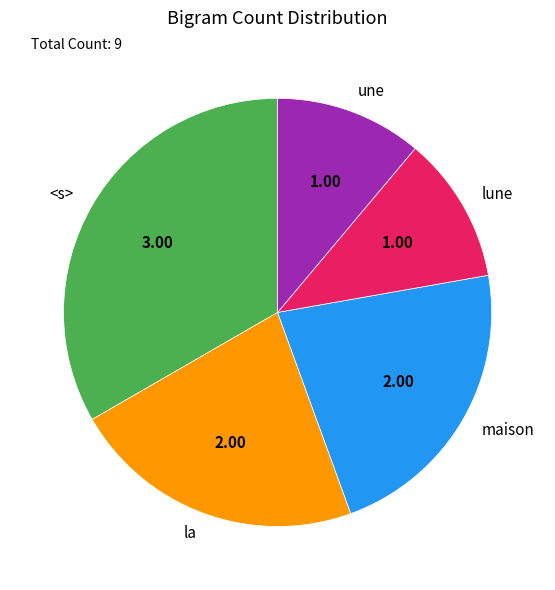

Which has a higher value, <s> or maison?

<s>